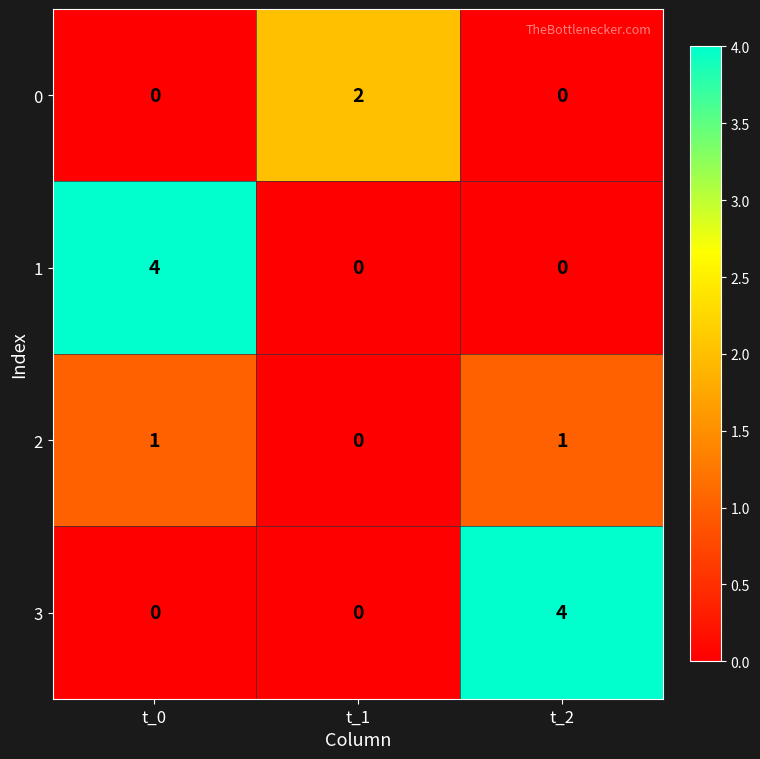

How many 0 values are between 0 and 2?

3